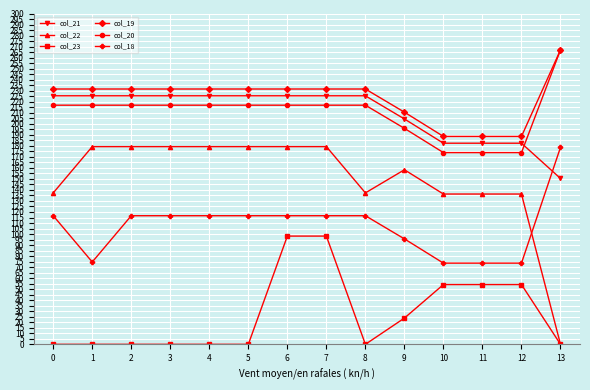

Between 3 and 8, which series saw the biggest shift?

col_22